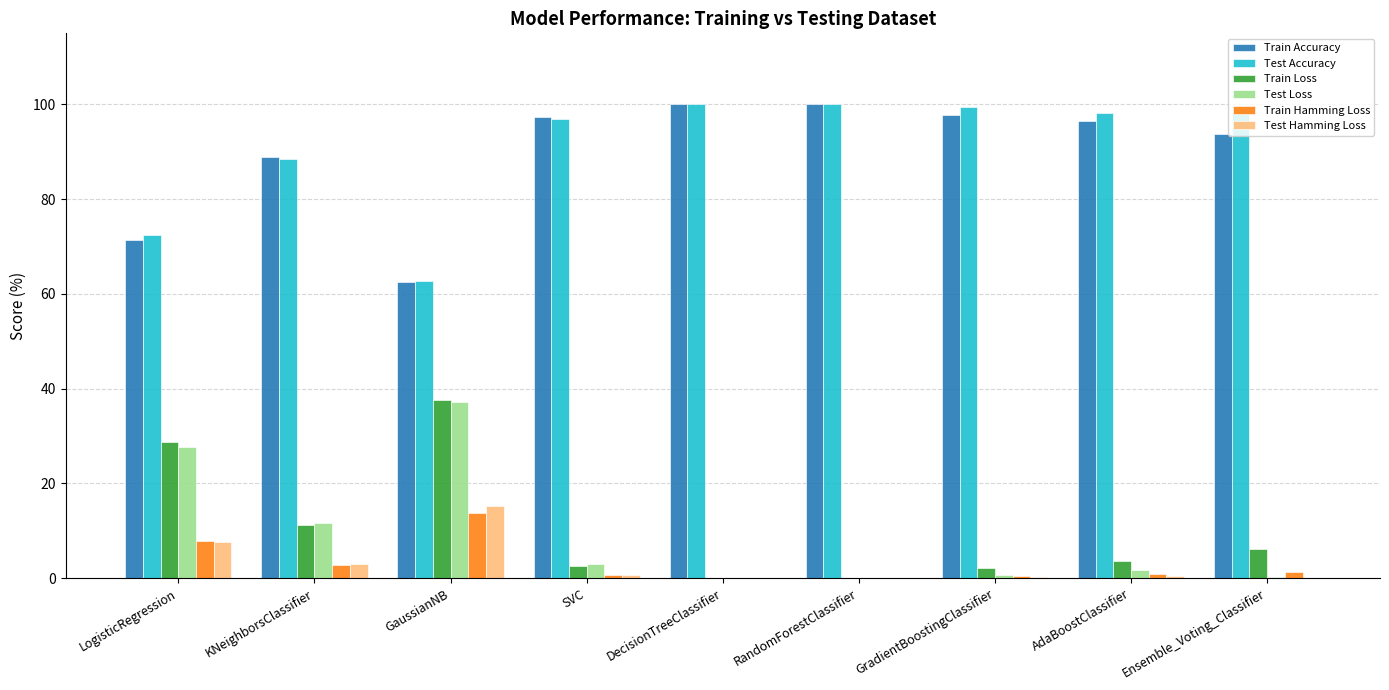

What is the approximate value of Test Loss at KNeighborsClassifier?

11.6